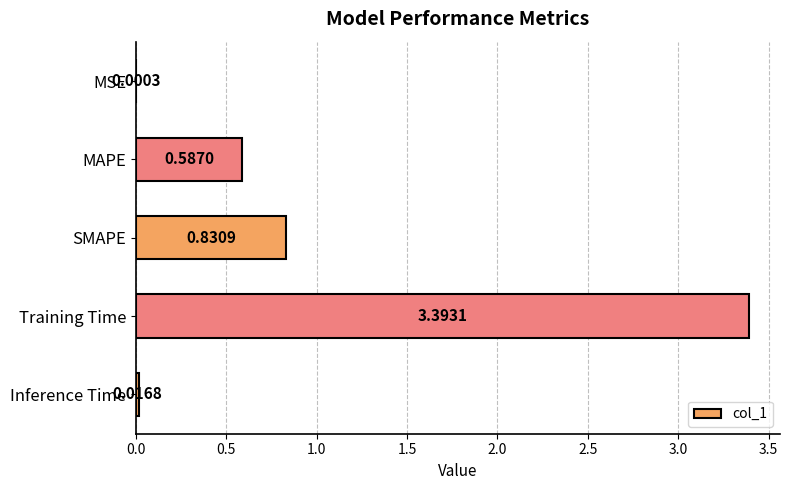

Where is the data nearest to the value 1?

SMAPE